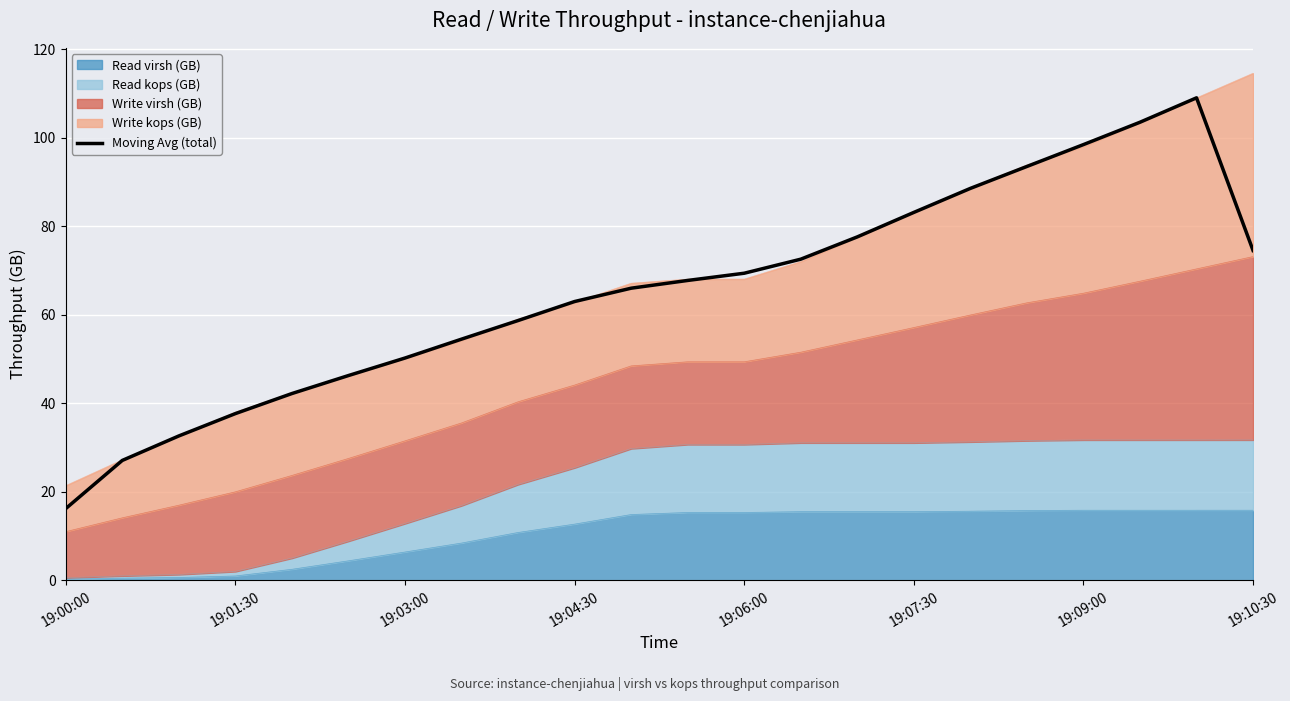

What is the sum of the values at 14 and 8?

136.4